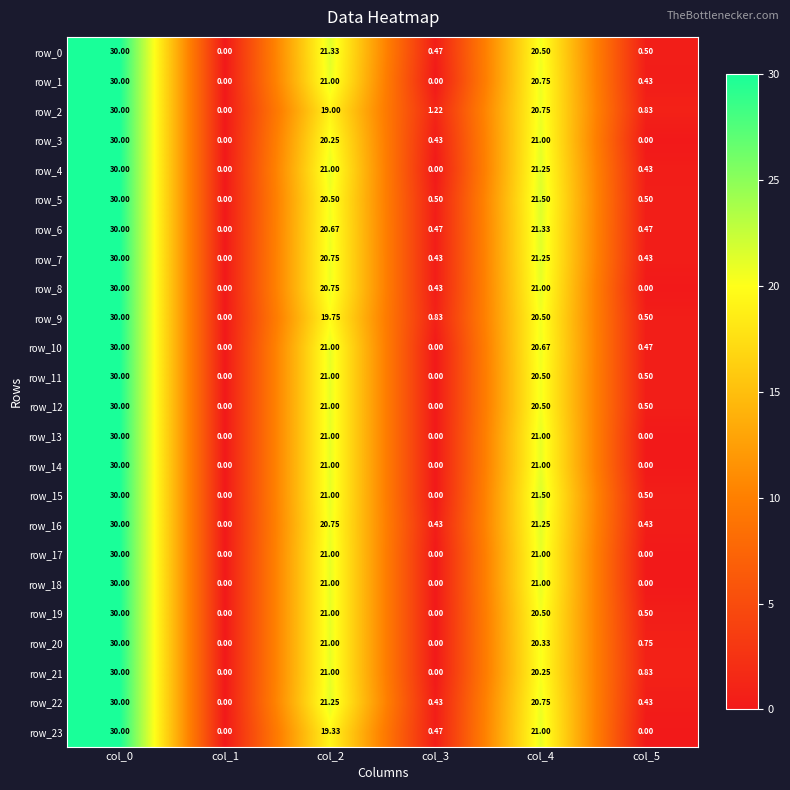

At how many categories does at least one series exceed 0?

5